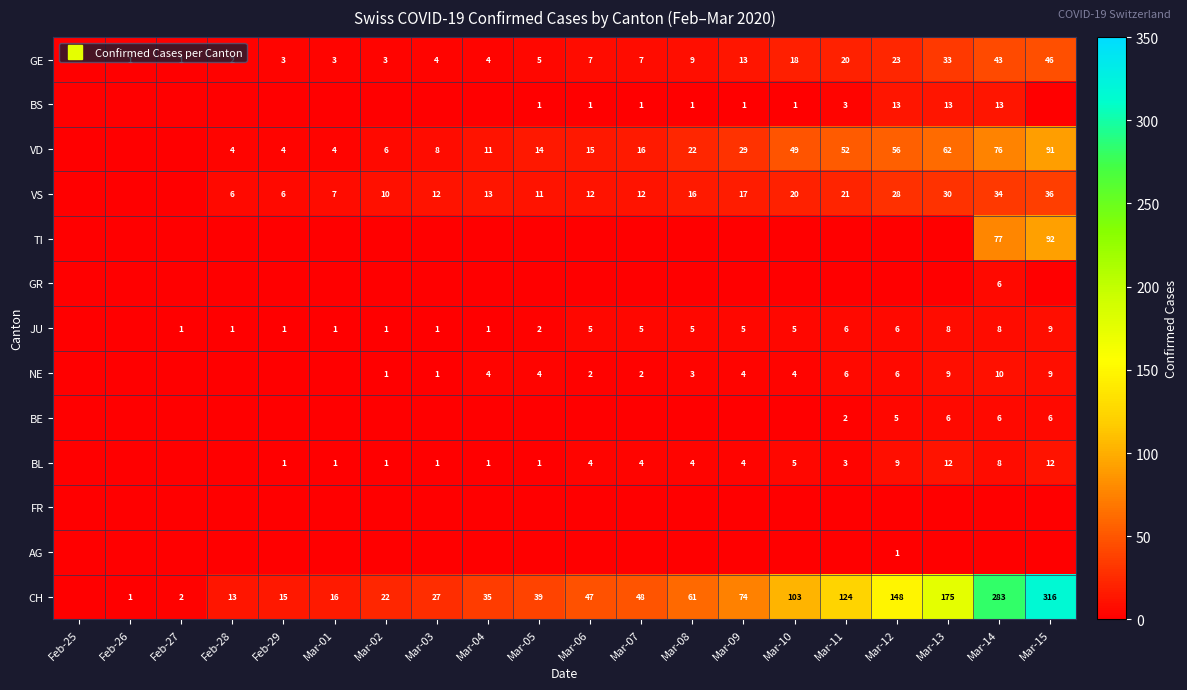

How many data points in JU are above 5?

5